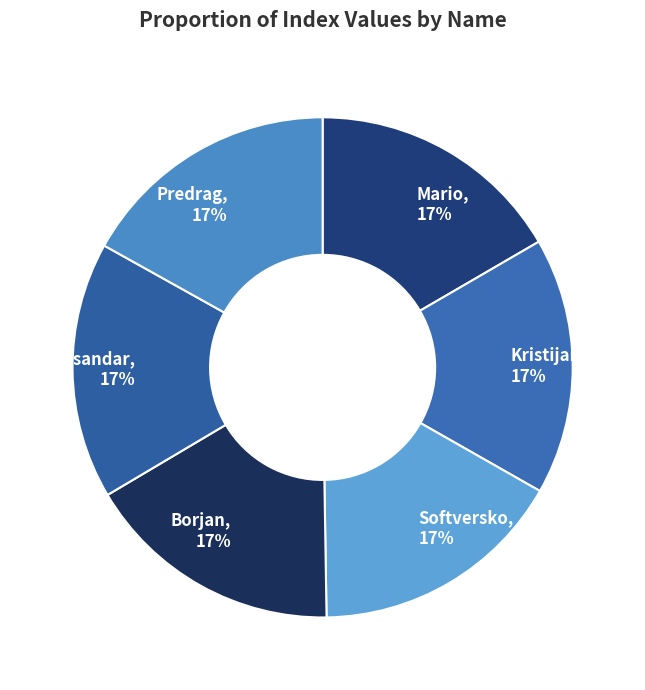

To the nearest percent, what portion does Softversko represent?

17%